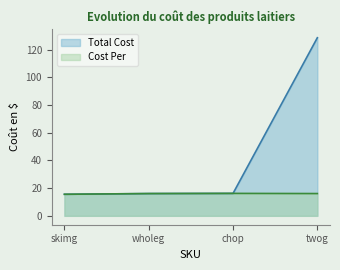

Reading left to right, extract all data points from this chart.

Total Cost: 15.6	16.1	16.2	128.6
Cost Per: 15.6	16.1	16.2	16.1